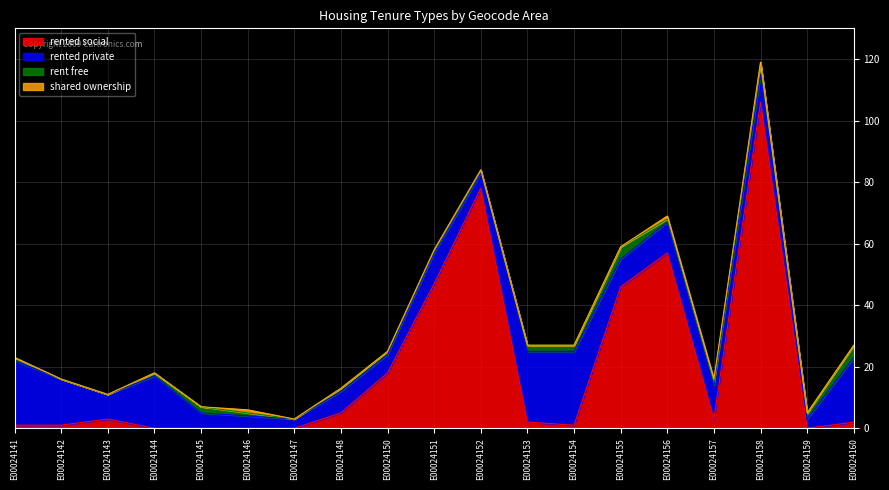

Rank the categories by rented_private value from lowest to highest.

E00024147, E00024159, E00024146, E00024145, E00024152, E00024150, E00024148, E00024143, E00024155, E00024158, E00024151, E00024156, E00024157, E00024142, E00024144, E00024141, E00024160, E00024153, E00024154